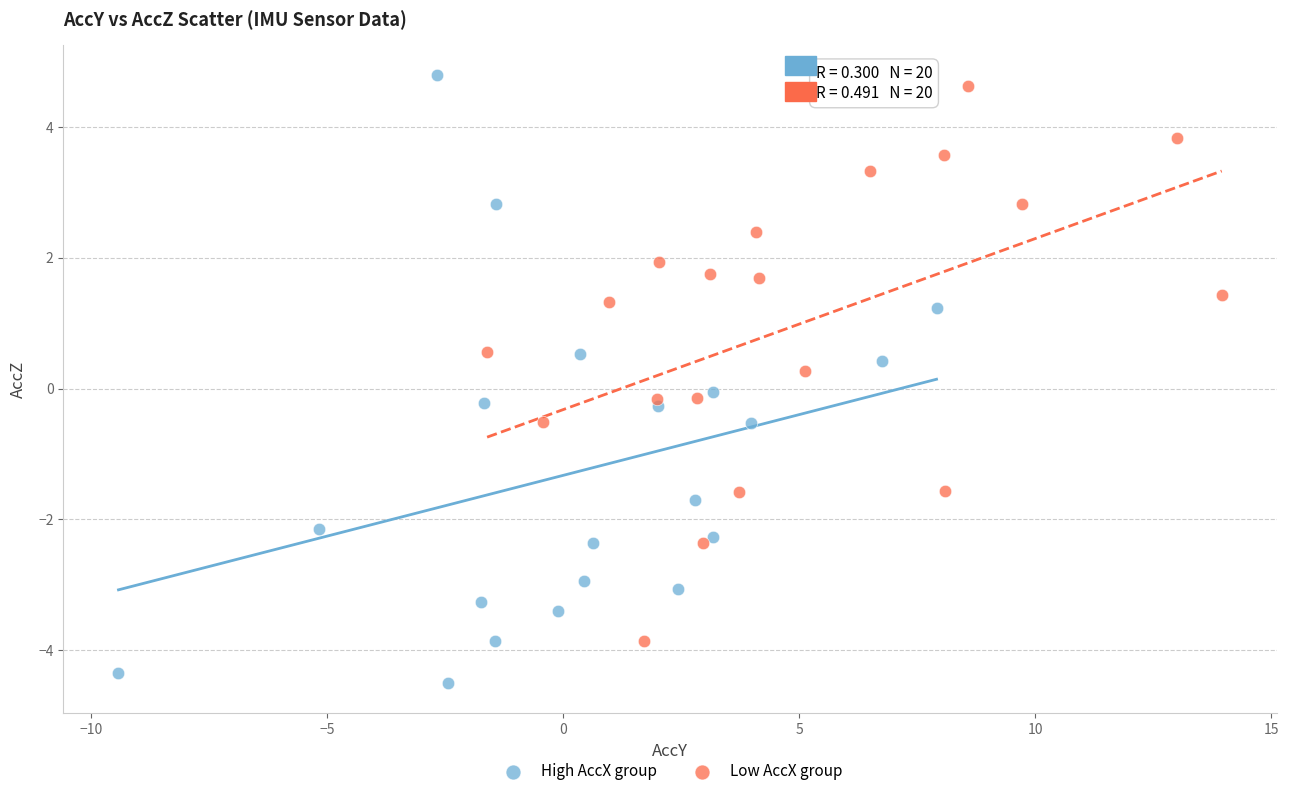

Which series has the largest Y range (max minus min)?

High AccX group